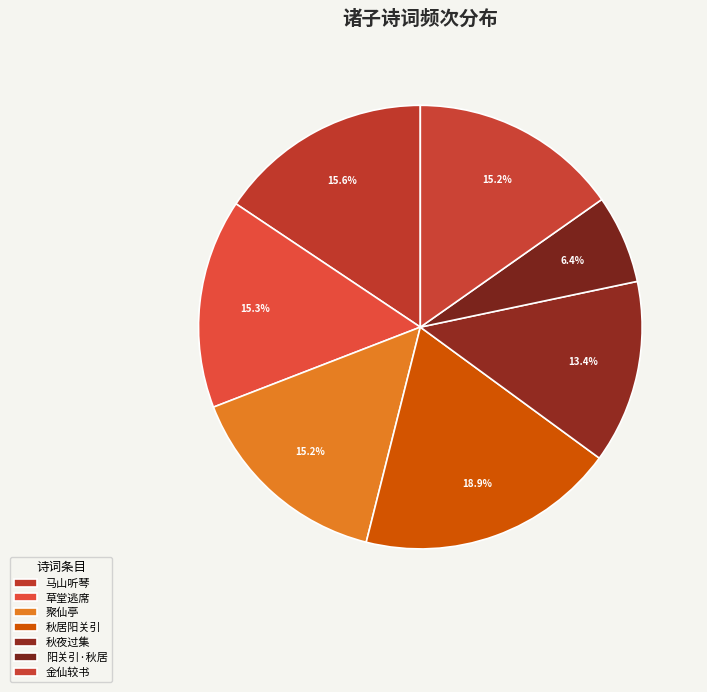

Which slice is the smallest?

阳关引·秋居